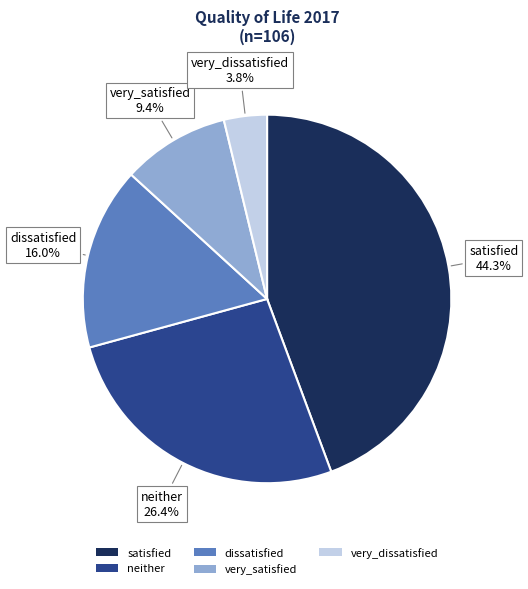

To the nearest percent, what is the difference between the neither and satisfied slice percentages?

18%